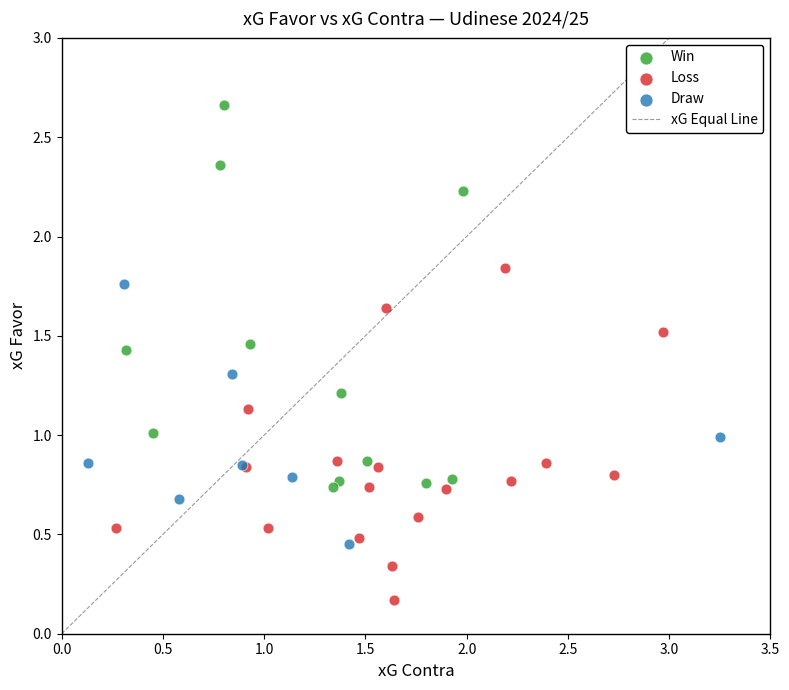

Which series contains the highest Y value?

Win